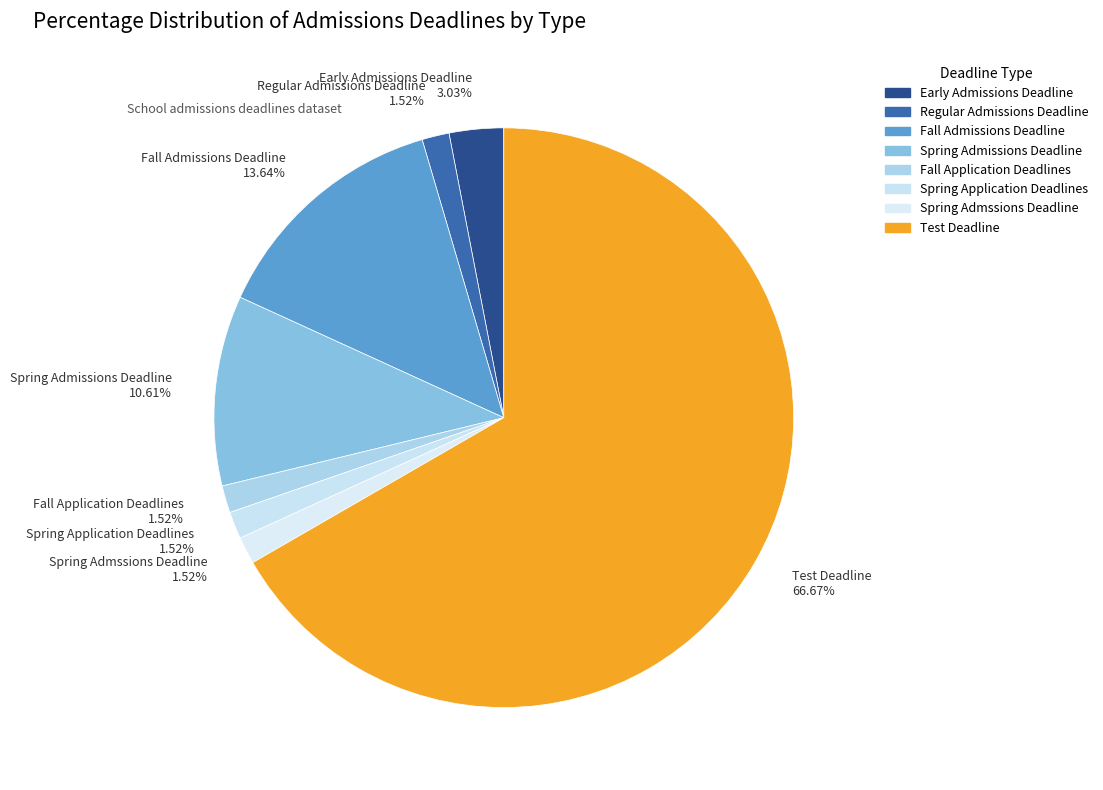

Approximately how many times larger is the value at Spring Admssions Deadline compared to Early Admissions Deadline?

0.5